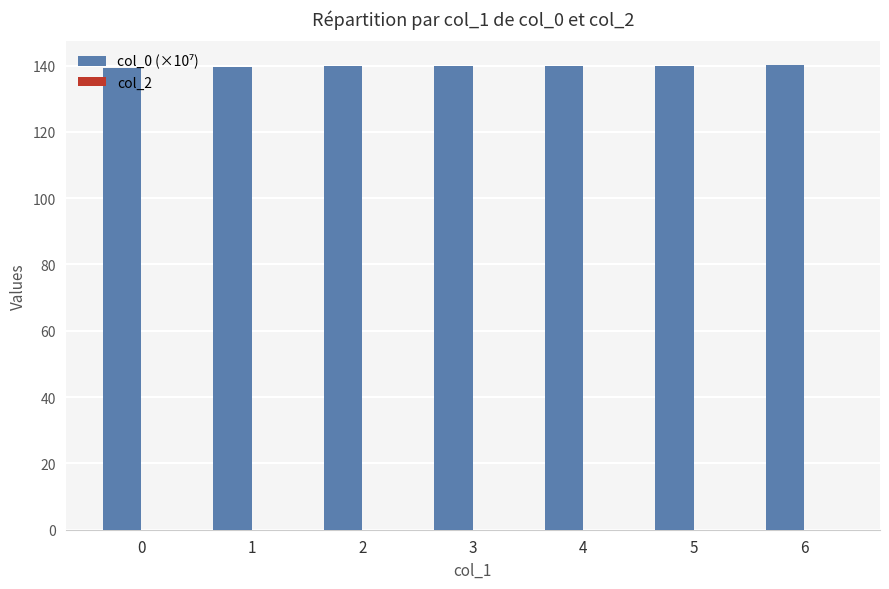

Approximately how many times larger is the value at 4 compared to 1?

1.0